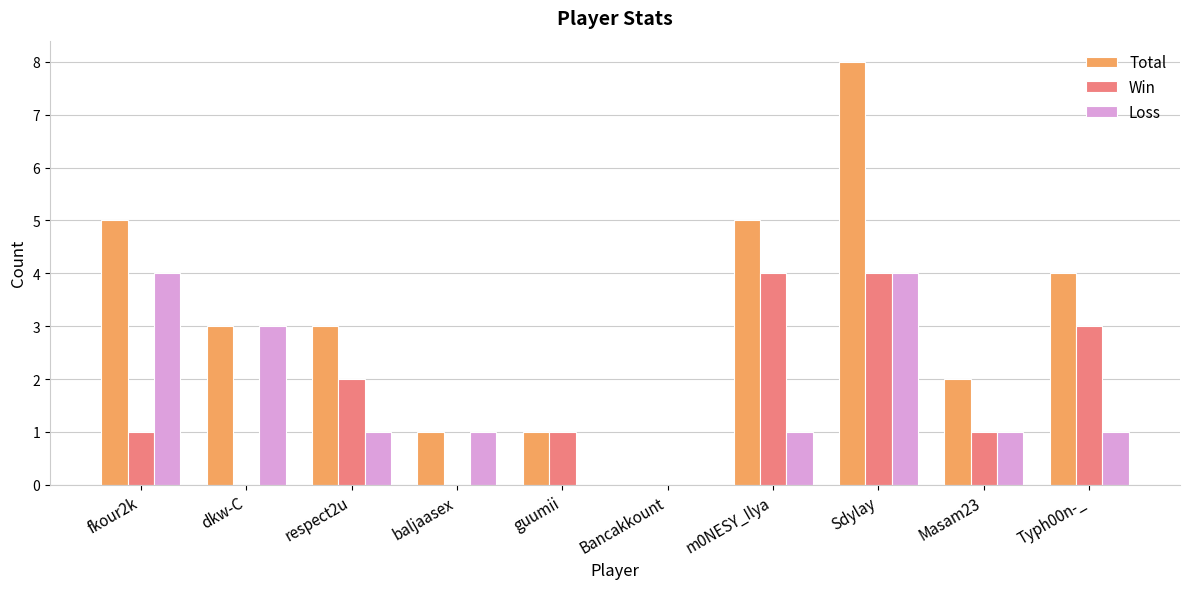

What is the total value across all series at m0NESY_Ilya?

10